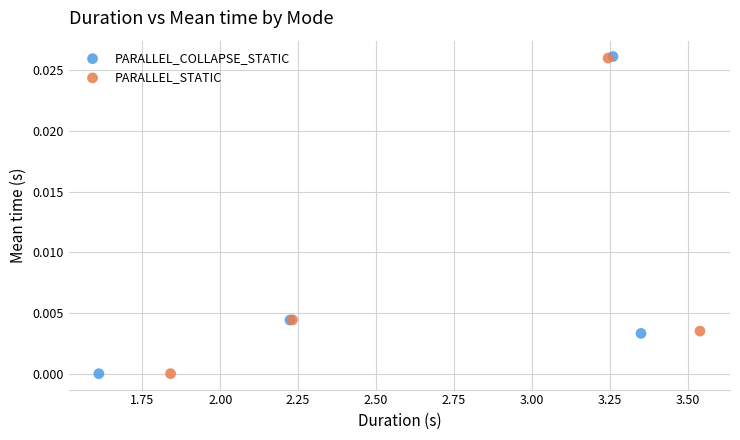

Which series has the widest spread of Y values?

PARALLEL_COLLAPSE_STATIC